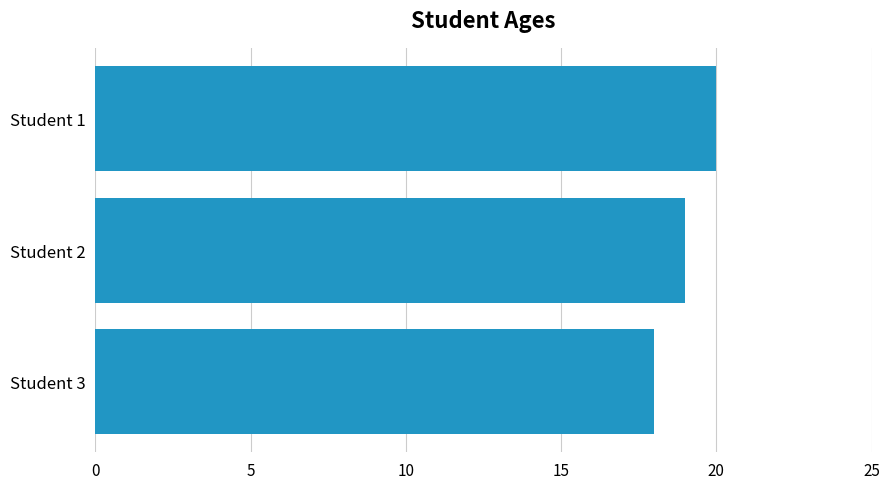

What is the greatest value displayed?

20